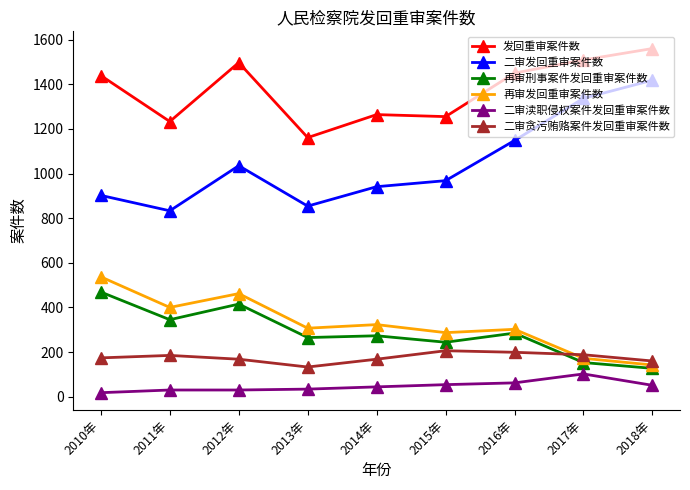

In 二审发回重审案件数, how many points are higher than both neighbors (excluding endpoints)?

1